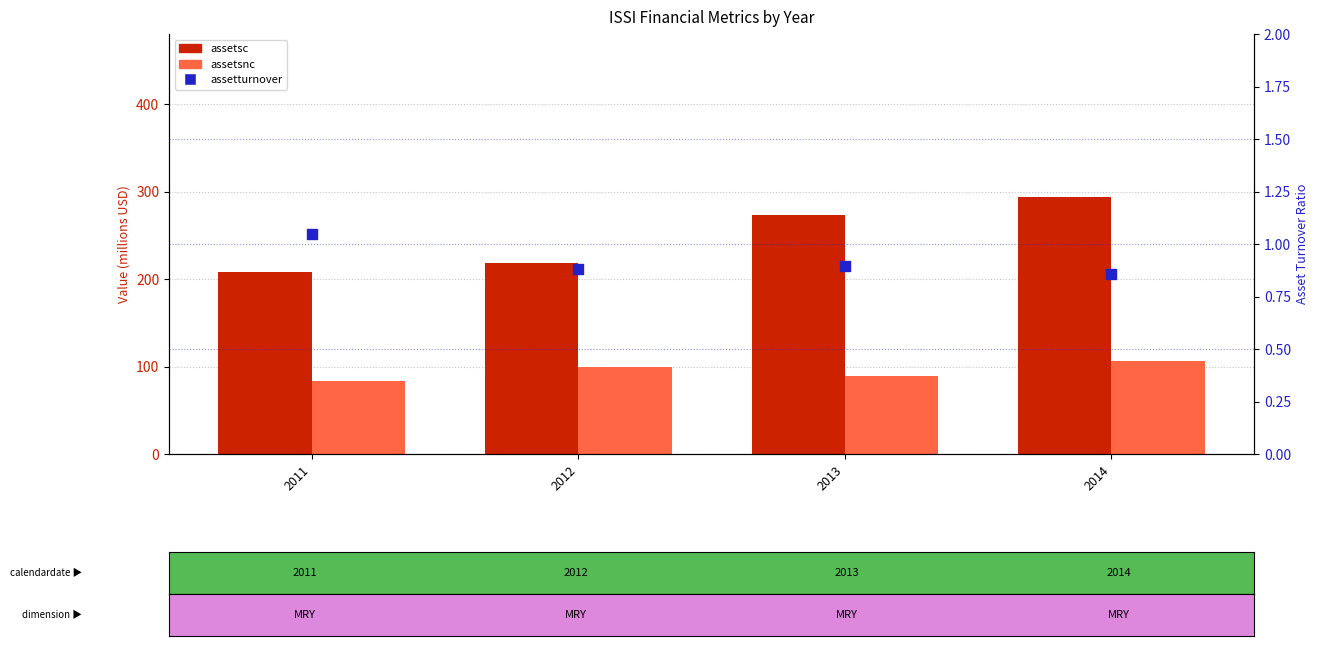

At how many categories does at least one series exceed 216?

3